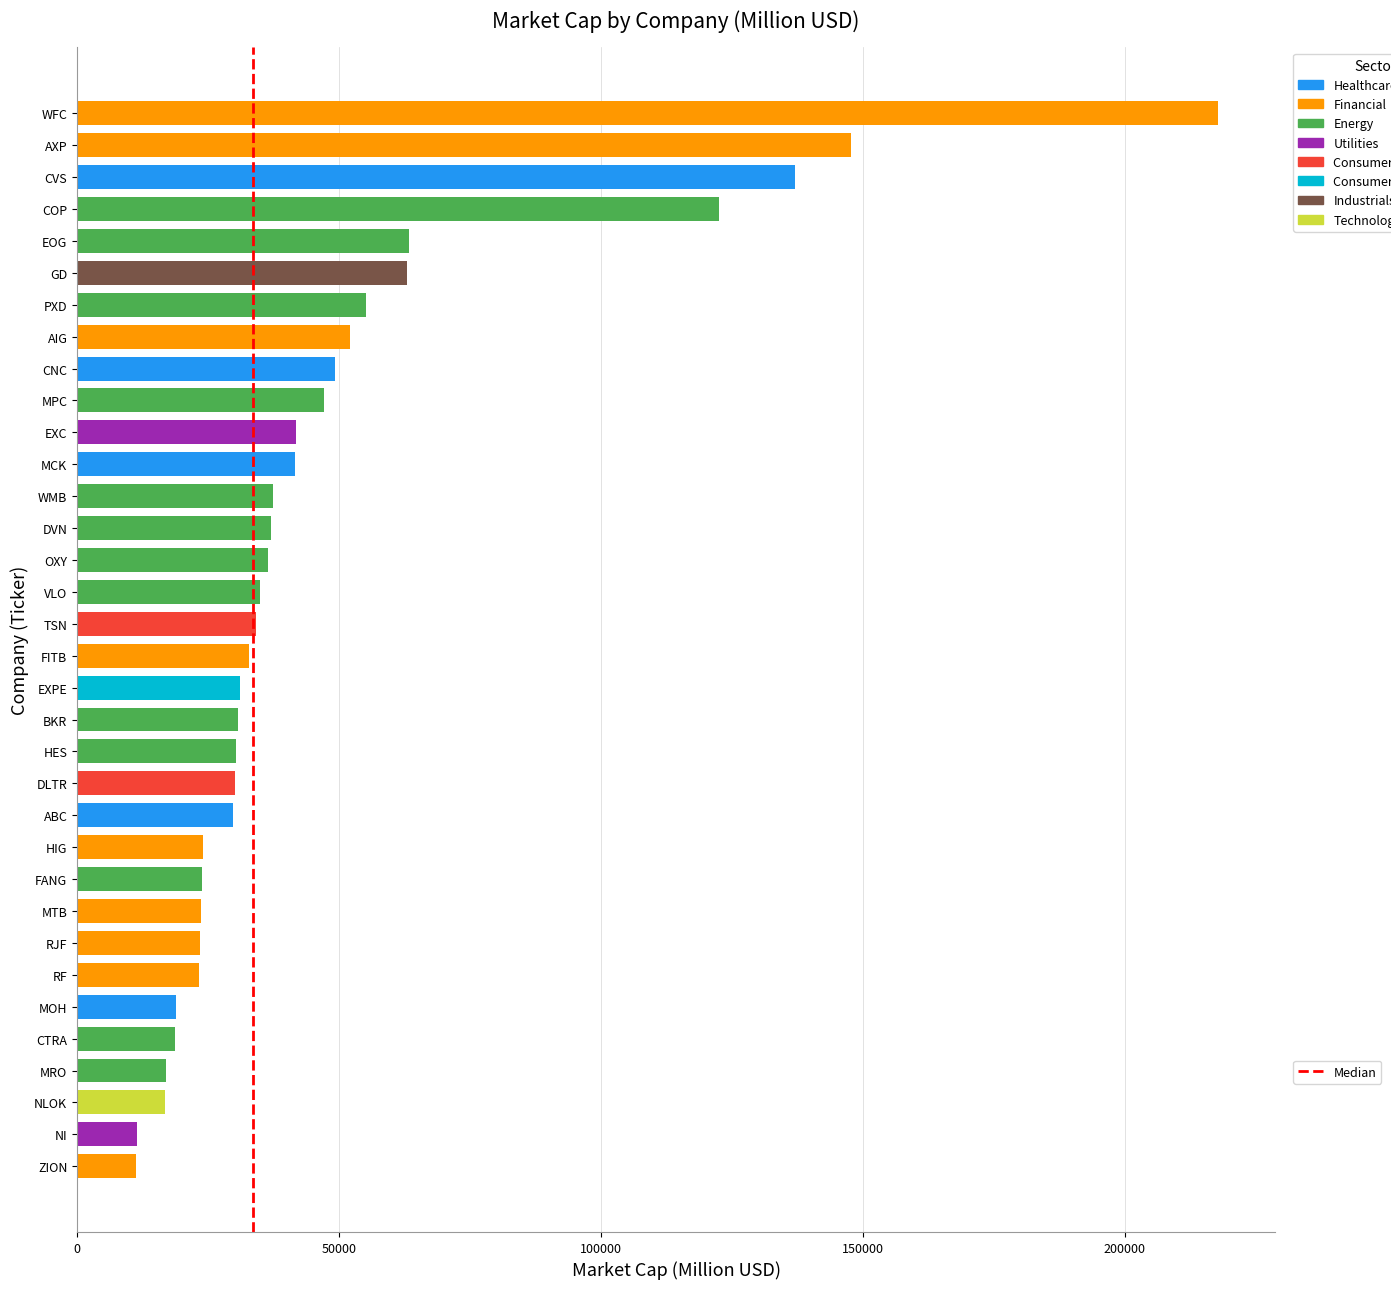

What is the difference between the maximum and minimum values?

206579.8